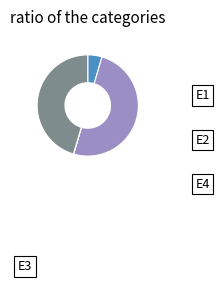

Which has a higher value, E4 or E3?

E4